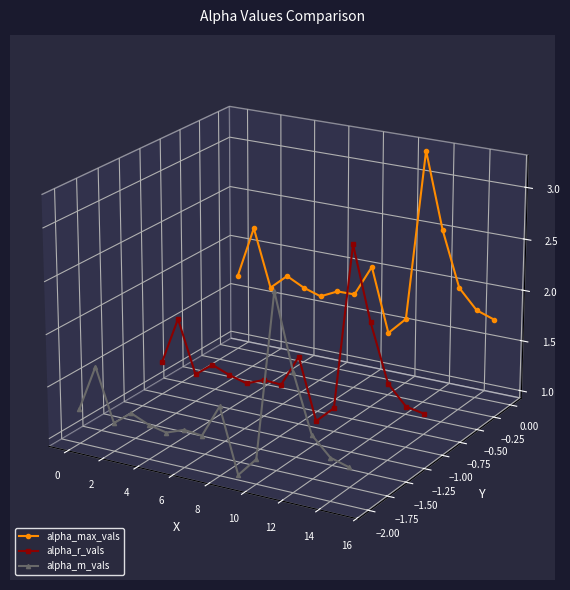

How many lines are shown in the chart?

3